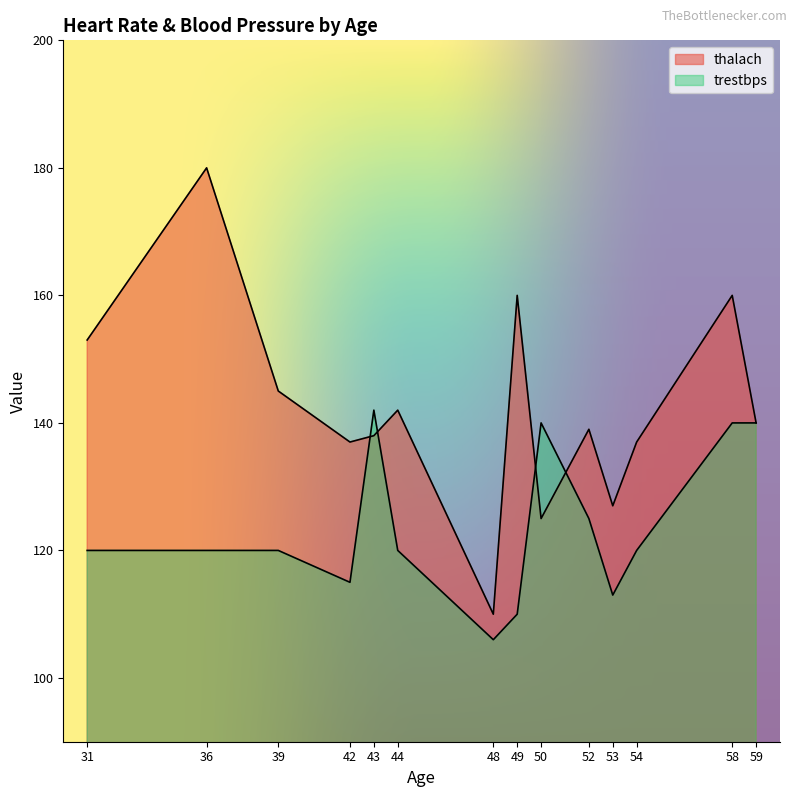

True or false: thalach has more than 0 interior local peaks.

True